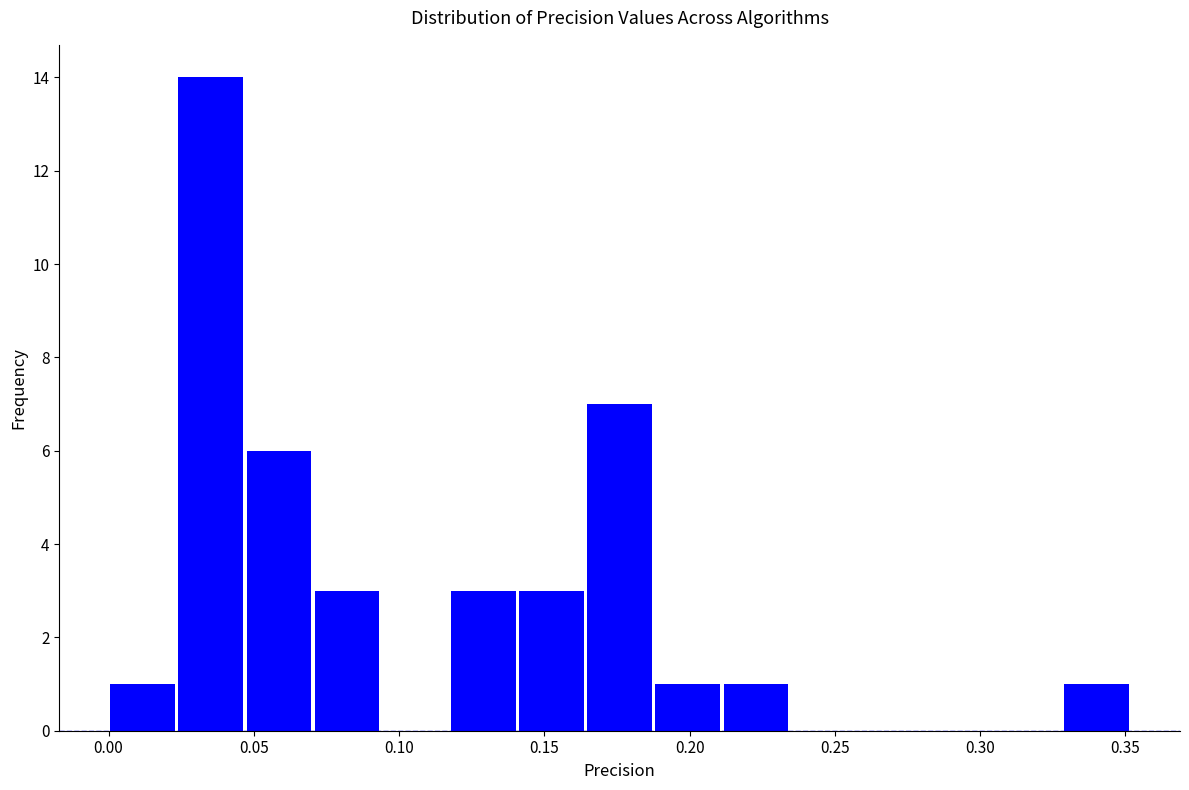

Reading left to right, list every bar in this chart as the range it spans on the x-axis followed by its height. Neither the bar edges nor the heights are printed on the chart, so give them approximately, as read against the axes.

0.000 to 0.025: 1
0.025 to 0.045: 14
0.045 to 0.070: 6
0.070 to 0.095: 3
0.095 to 0.115: 0
0.115 to 0.140: 3
0.140 to 0.165: 3
0.165 to 0.190: 7
0.190 to 0.210: 1
0.210 to 0.235: 1
0.235 to 0.260: 0
0.260 to 0.280: 0
0.280 to 0.305: 0
0.305 to 0.330: 0
0.330 to 0.350: 1